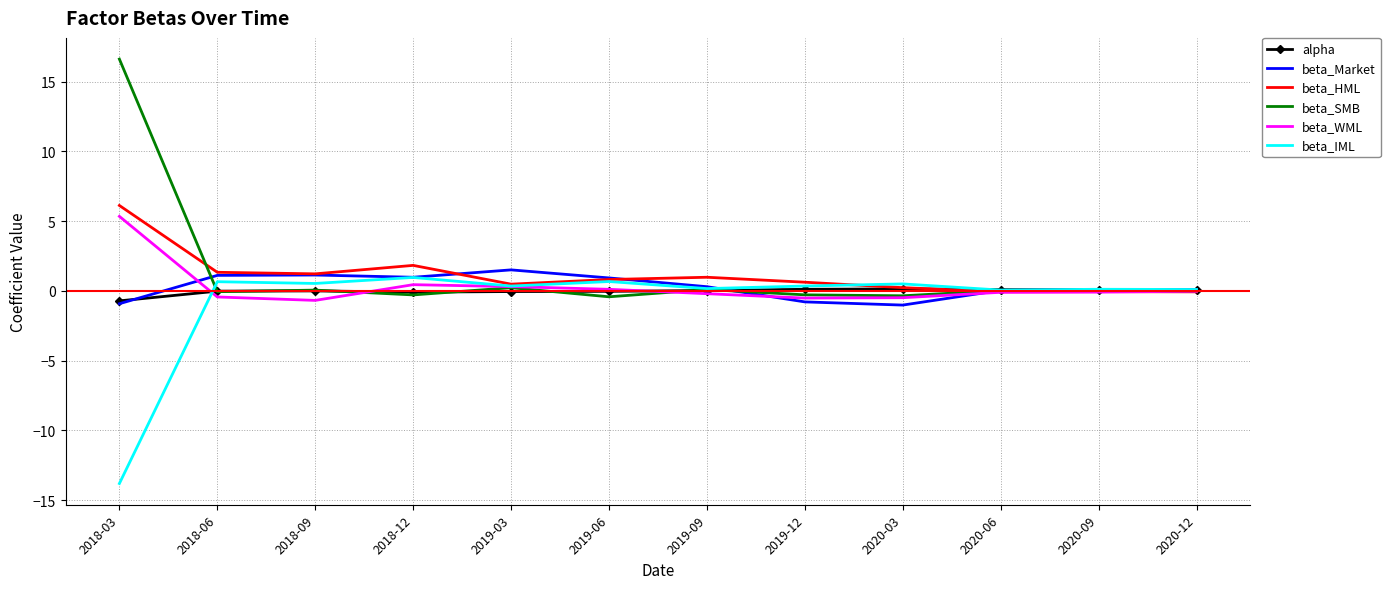

At which category is the sum across all series the highest?

2018-03